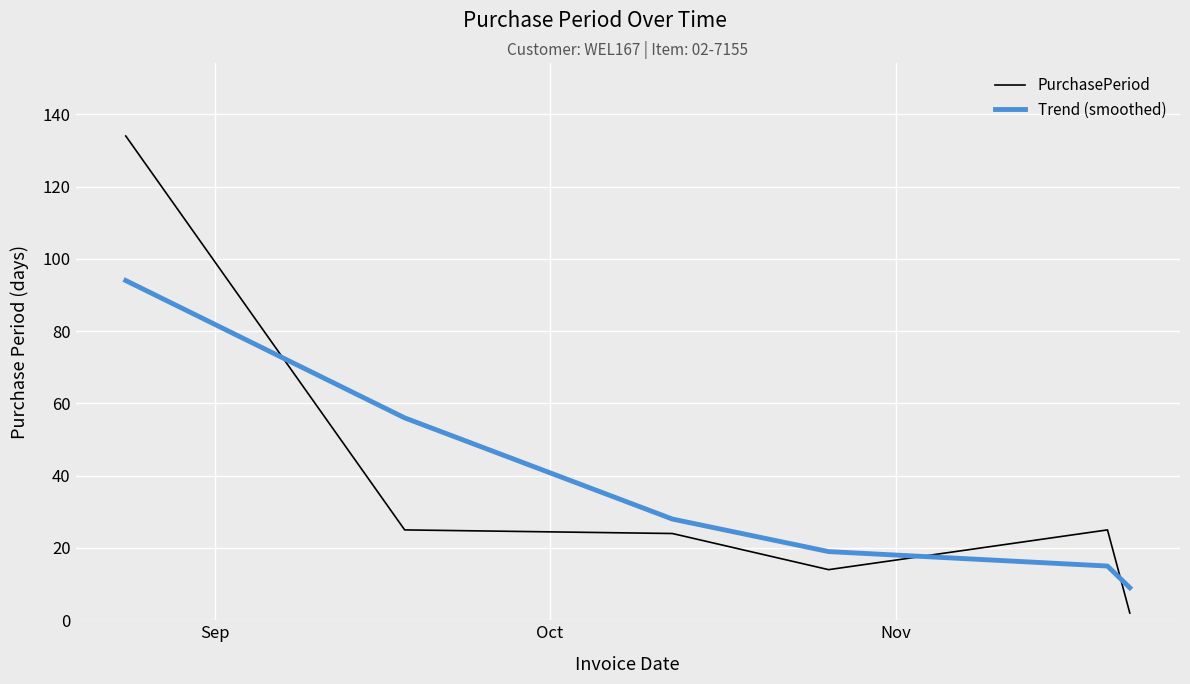

Which series has the largest range (max minus min)?

PurchasePeriod